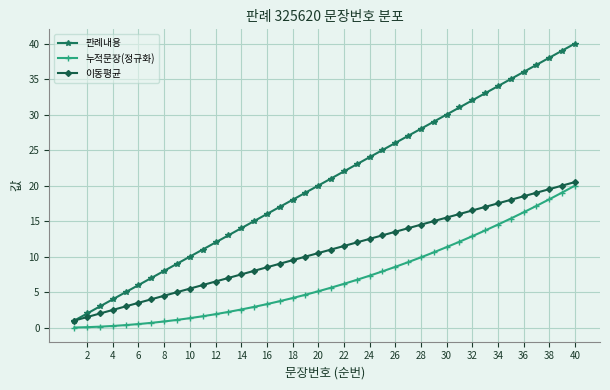

What is the greatest value displayed?

40.0